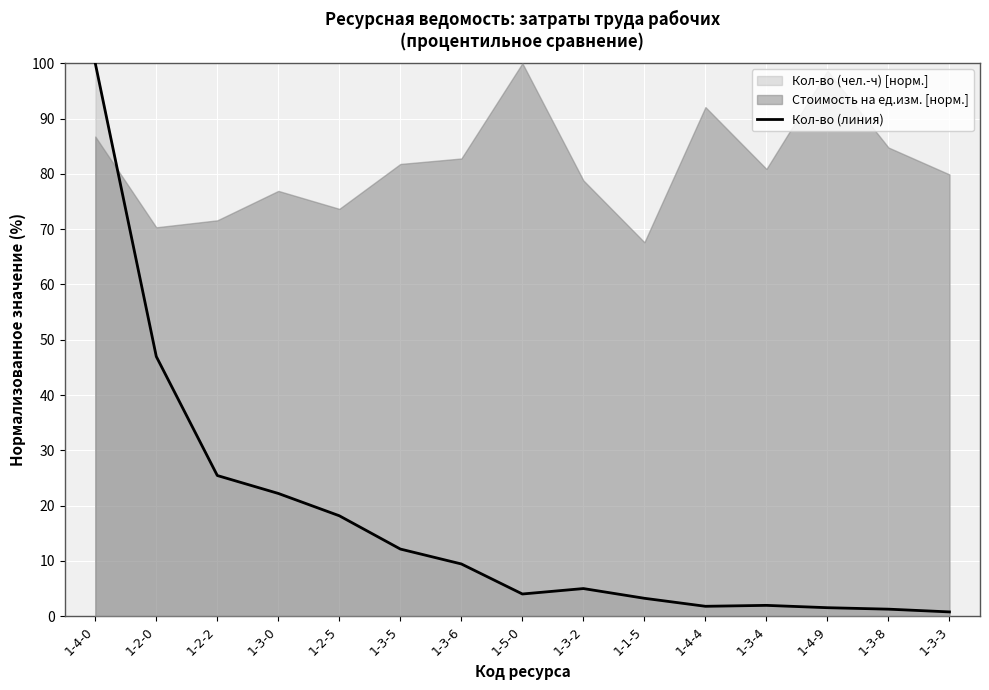

The chart shows a value of 5.1 at 1-2-2. True or false?

False